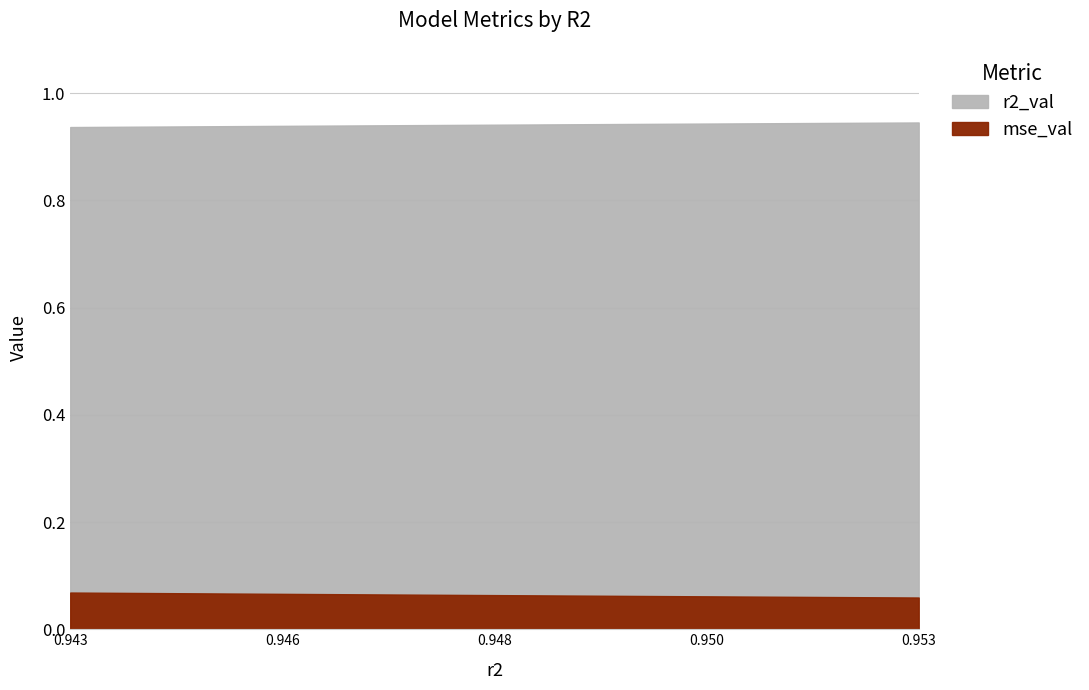

What is the maximum value shown in the chart?

0.9